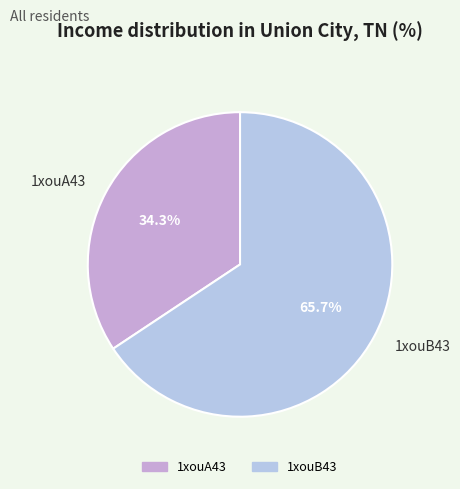

The 1xouA43 slice represents 34% of the pie. True or false?

True